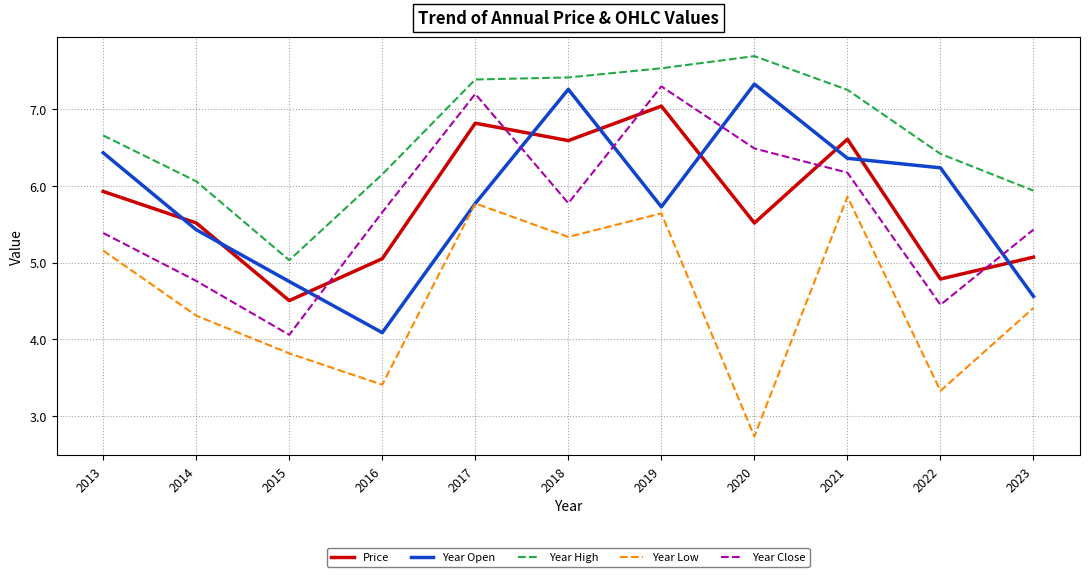

True or false: Year Close and Year Low intersect in this chart.

False